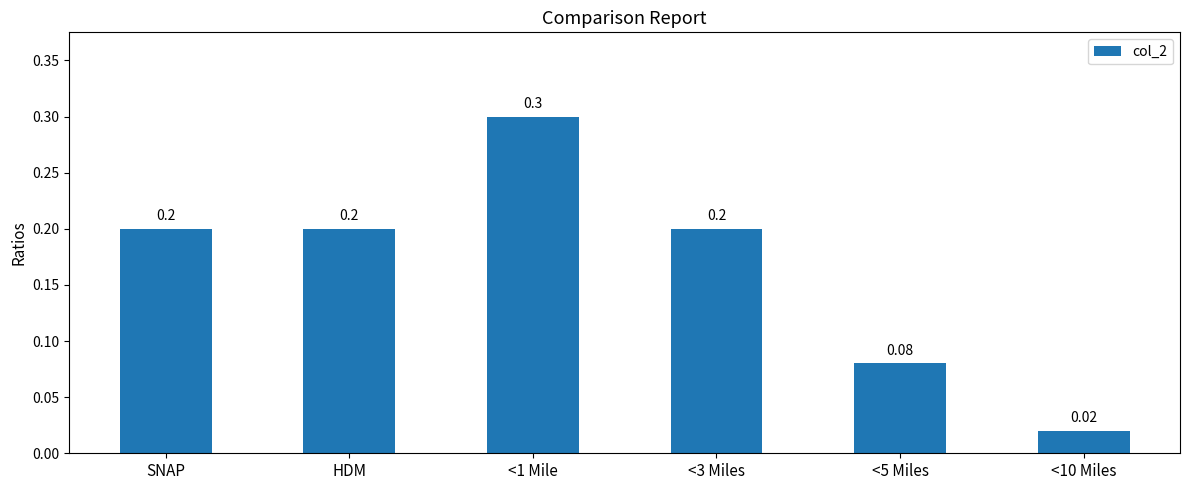

Are the bars grouped side by side (vs. stacked)?

No